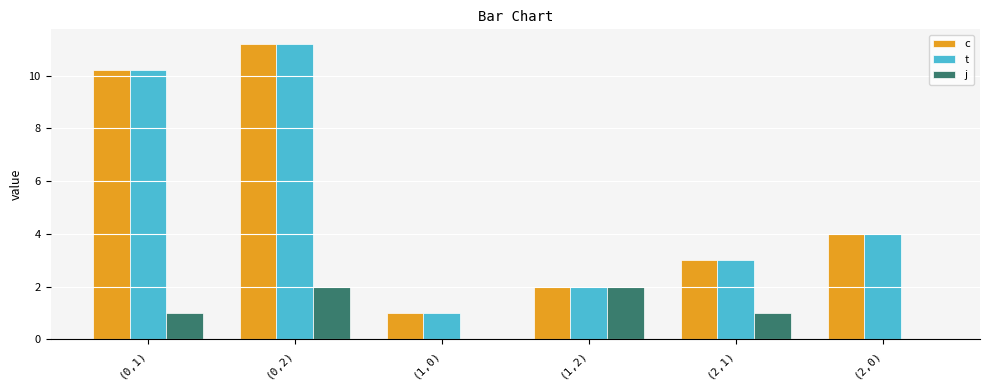

What is the sum of the j values at (2,1) and (0,1)?

2.0